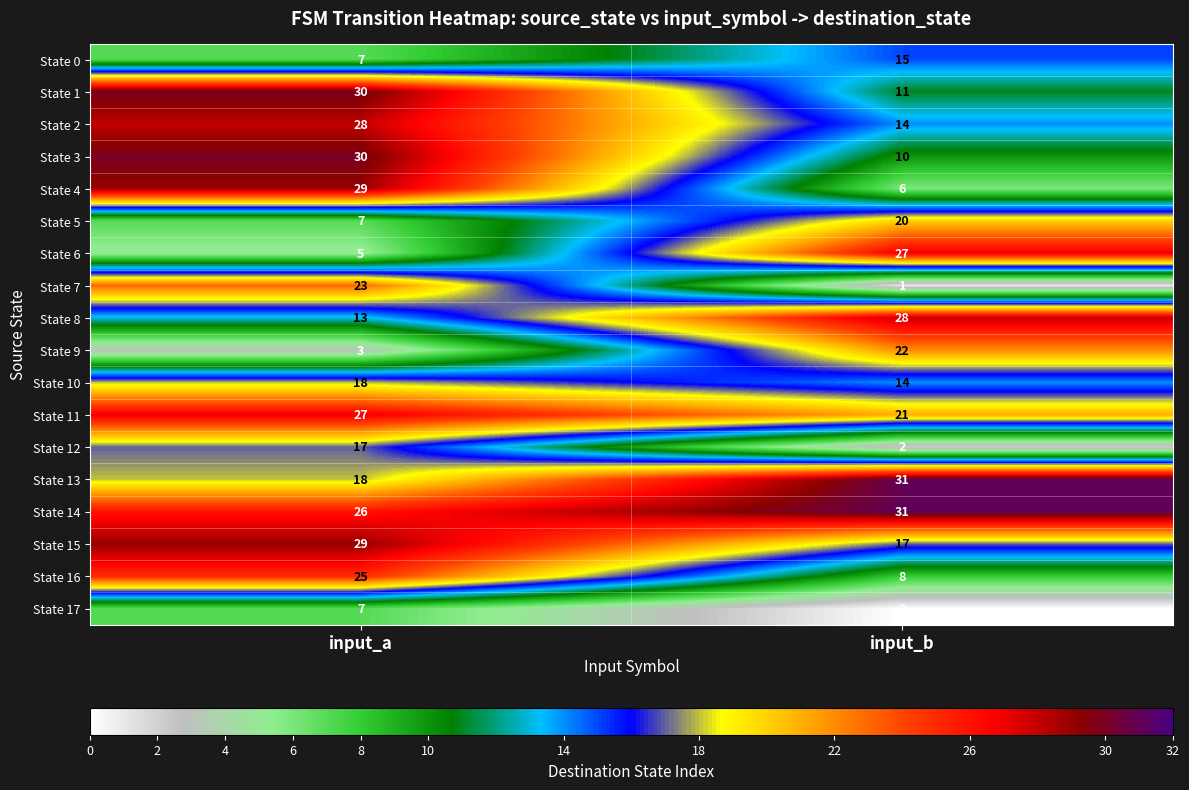

Count the number of categories in the chart.

2